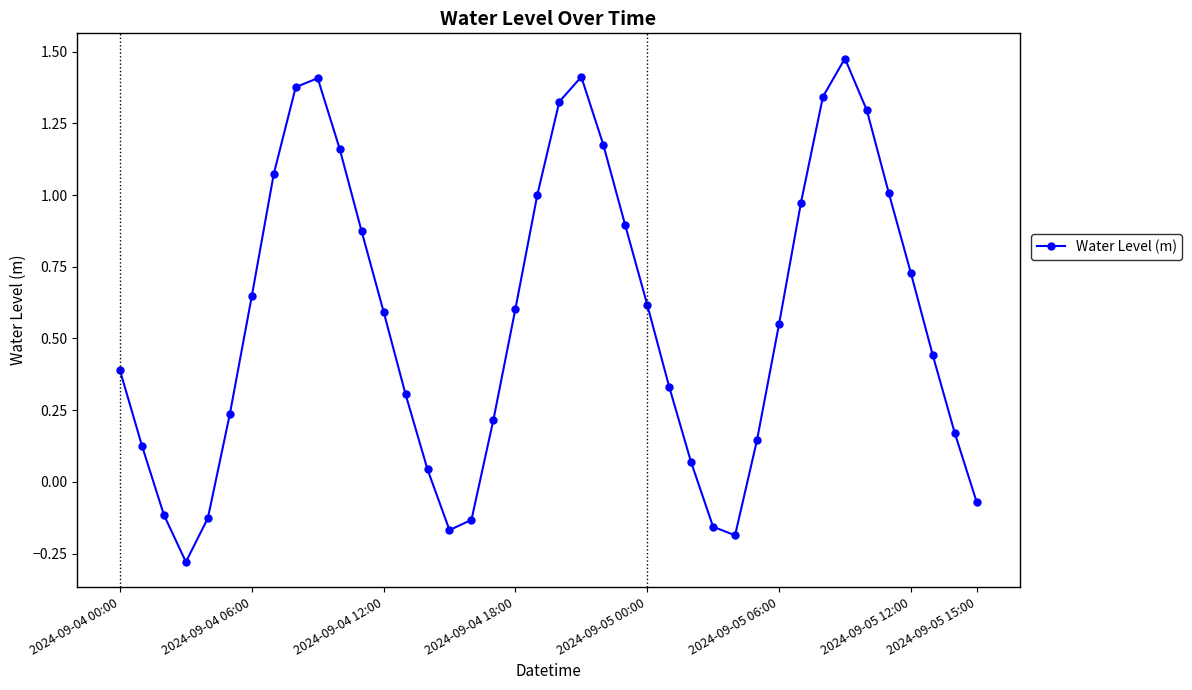

What is the sum of all values?

22.8